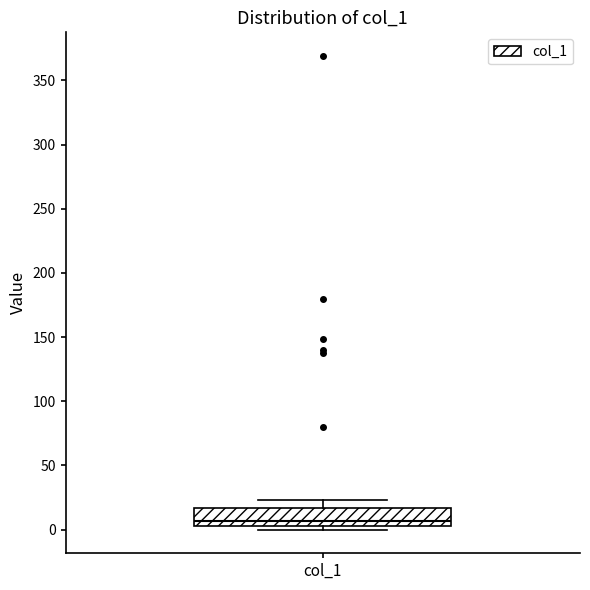

Where is the lower edge of the box for col_1 on the y-axis? The values are not printed on the chart, so give them approximately, as read against the axis.

5